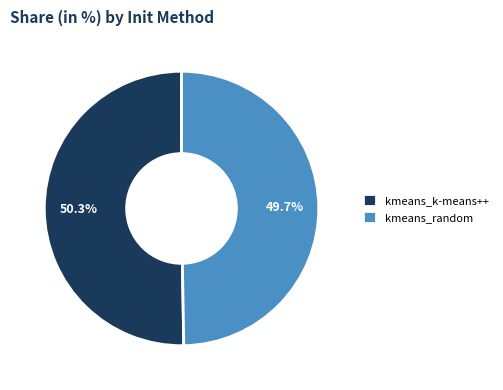

Which has a higher value, kmeans_random or kmeans_k-means++?

kmeans_k-means++